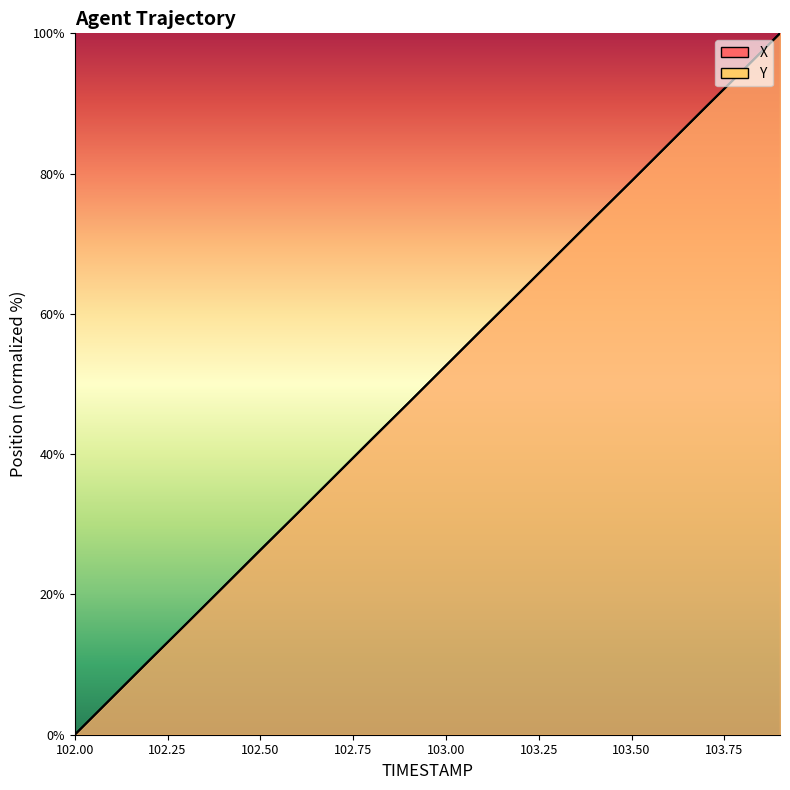

At which label does X reach its peak?

103.9